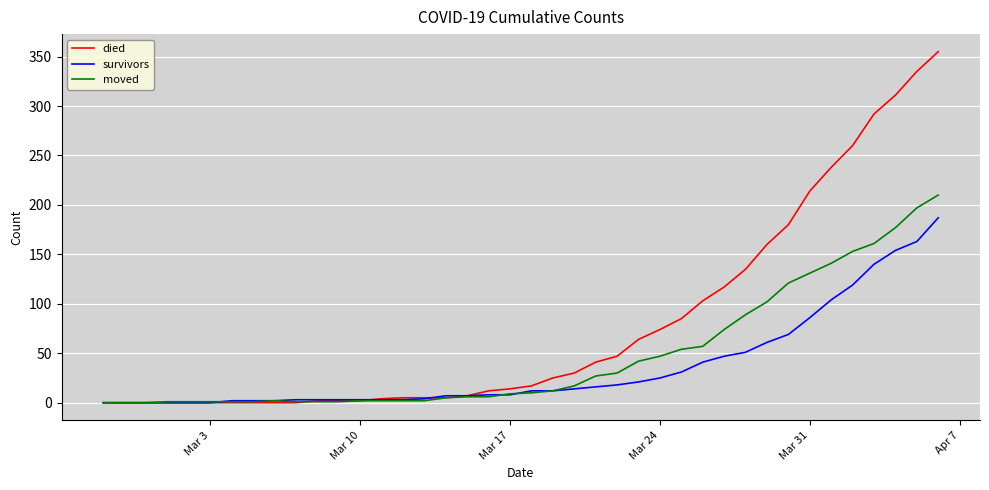

List the series in order of their peak value, highest first.

died, moved, survivors